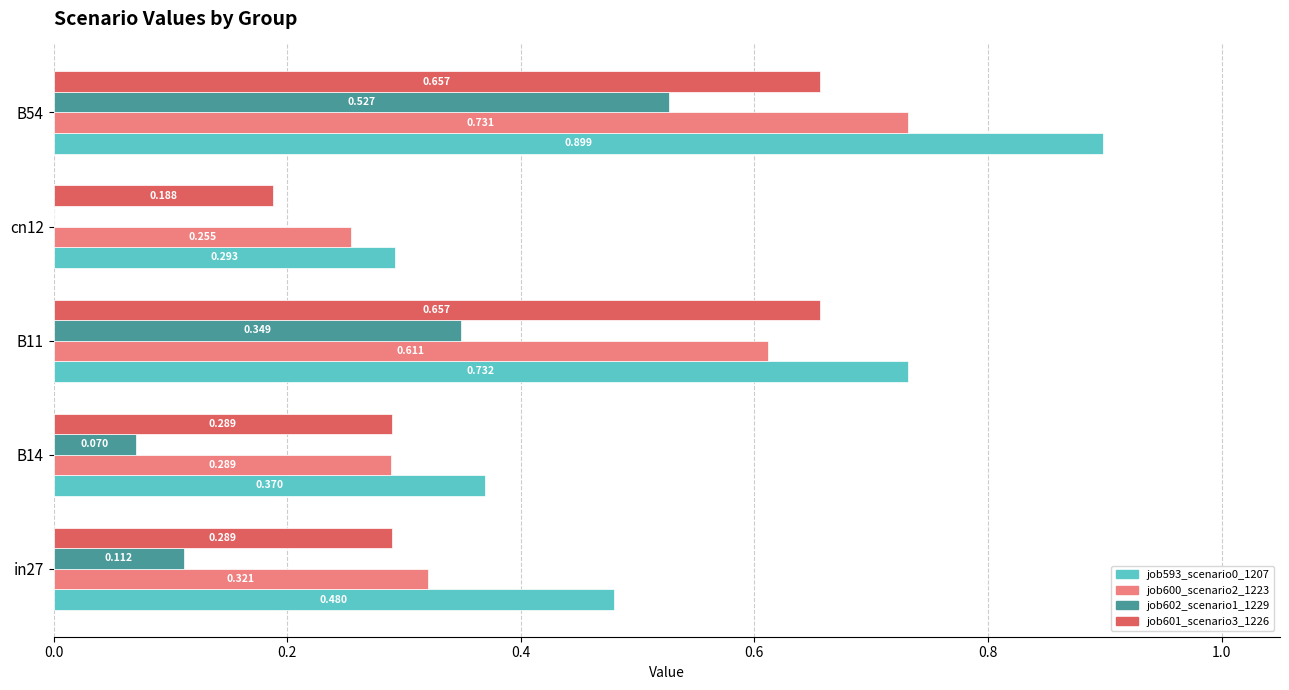

What are all the series names shown in the legend?

job593_scenario0_1207, job600_scenario2_1223, job602_scenario1_1229, job601_scenario3_1226